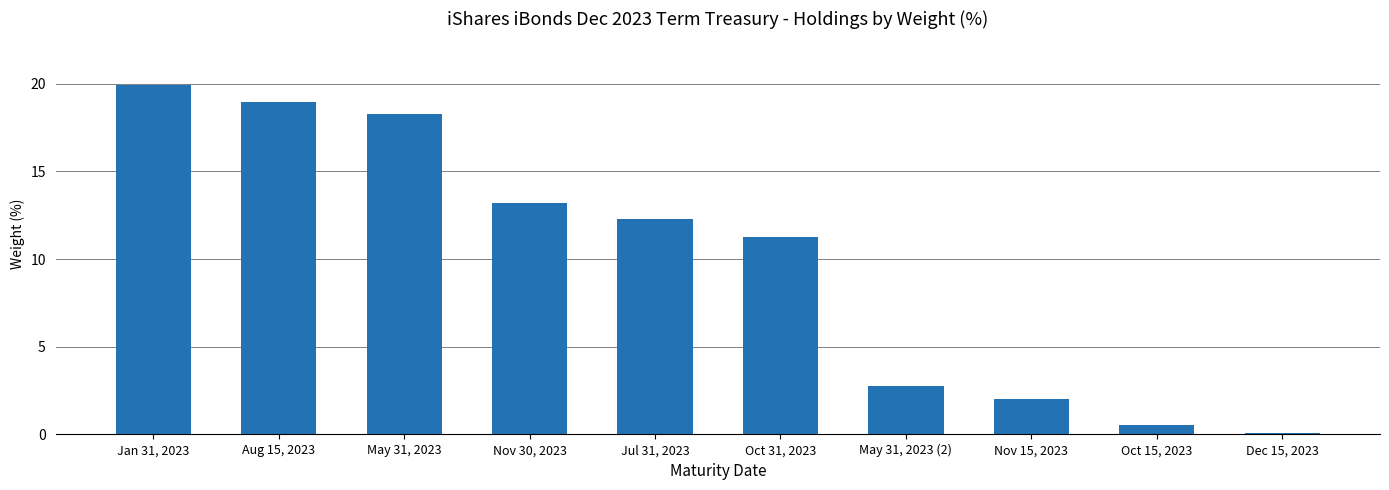

True or false: the data shows 24.7 at Aug 15, 2023.

False